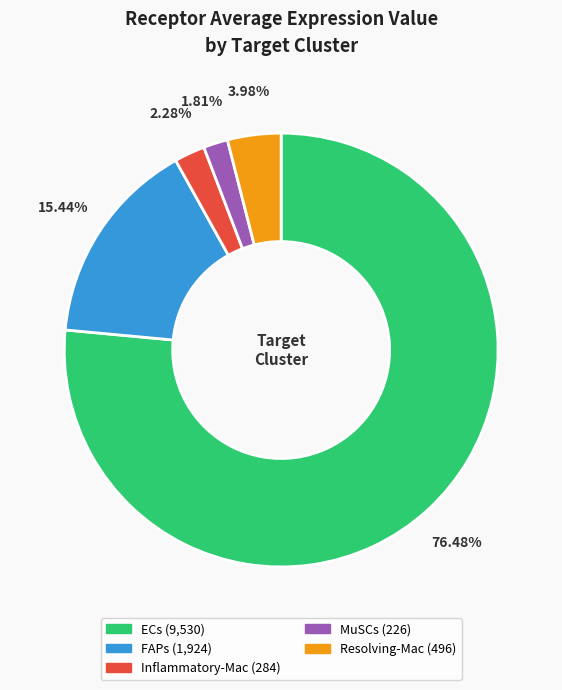

To the nearest percent, what is the combined percentage of Inflammatory-Mac and MuSCs?

4%